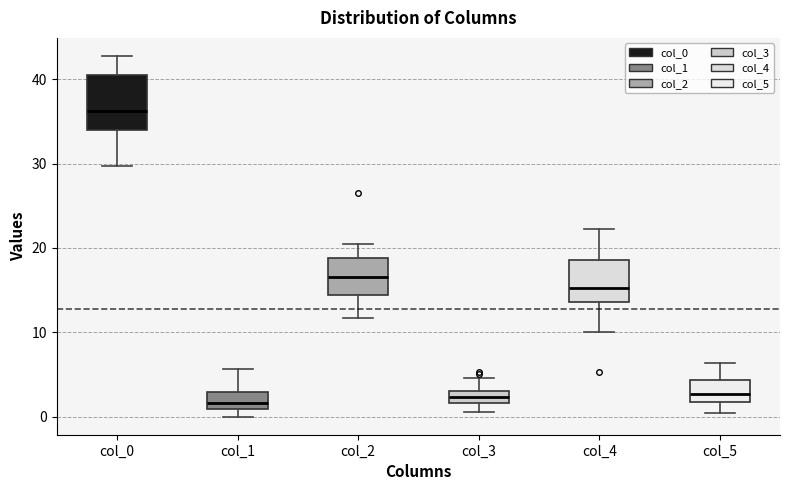

Where does the median line of the box for col_4 sit on the y-axis? The values are not printed on the chart, so give them approximately, as read against the axis.

15